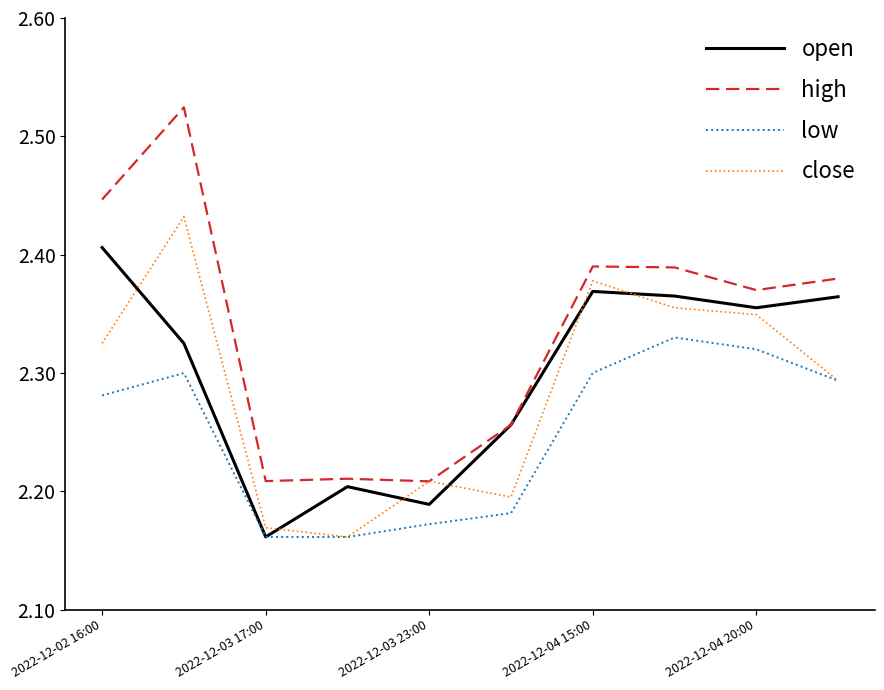

Which series has the widest spread of values?

high